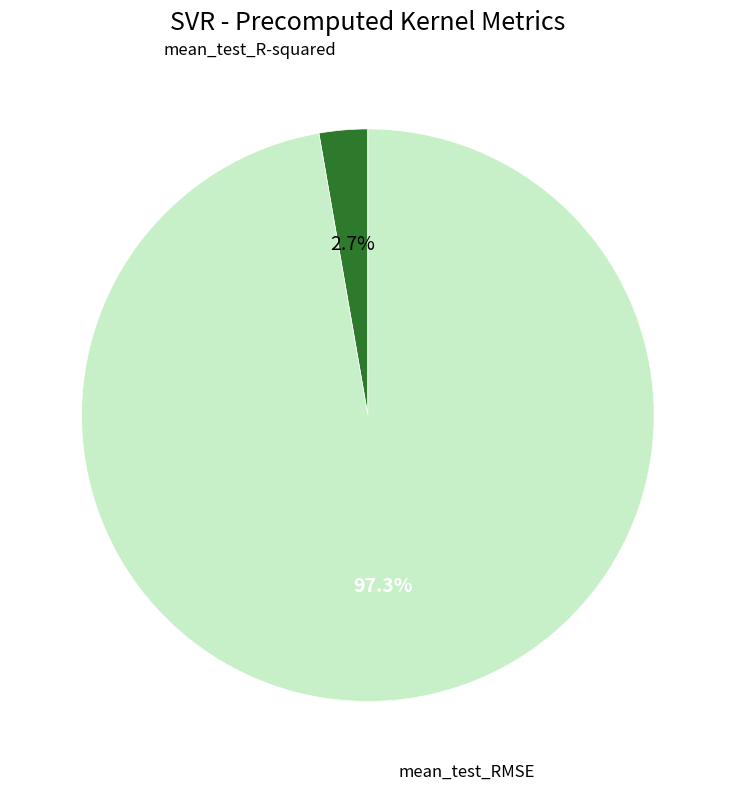

Does any single category account for the majority?

Yes